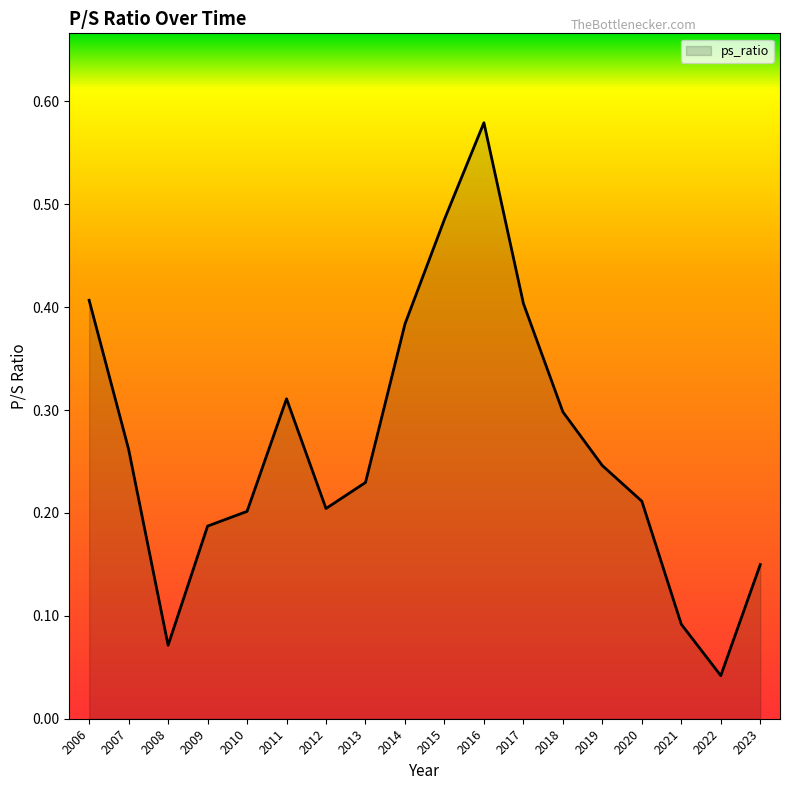

Is it true that the value at 2010 is 0.3?

False